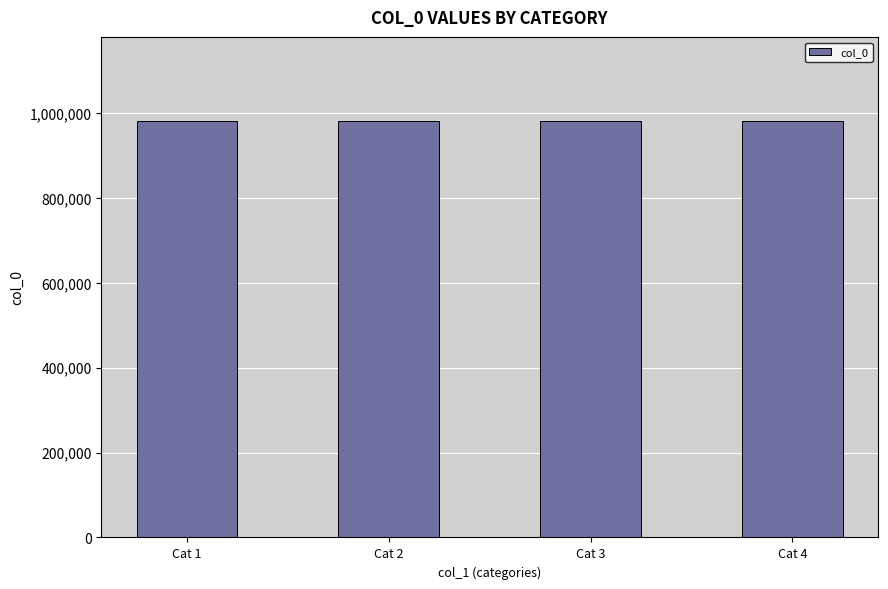

What is the change in value from Cat 2 to Cat 3?

-58